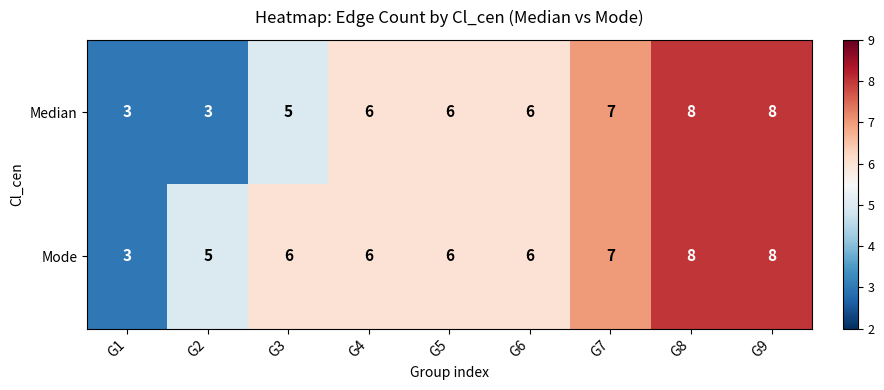

What is the average value of the Median series?

6